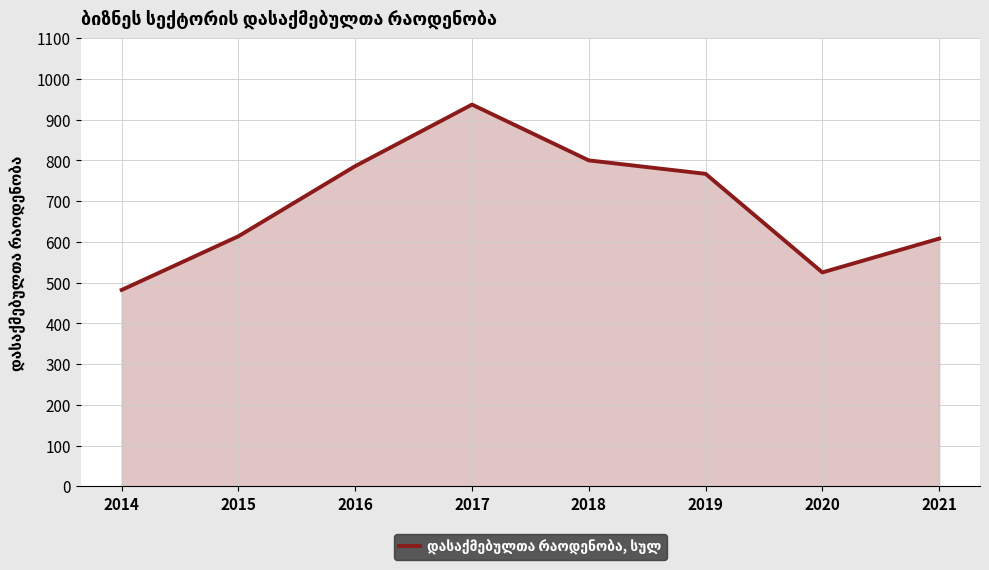

Approximately how many times larger is the value at 2015 compared to 2016?

0.8